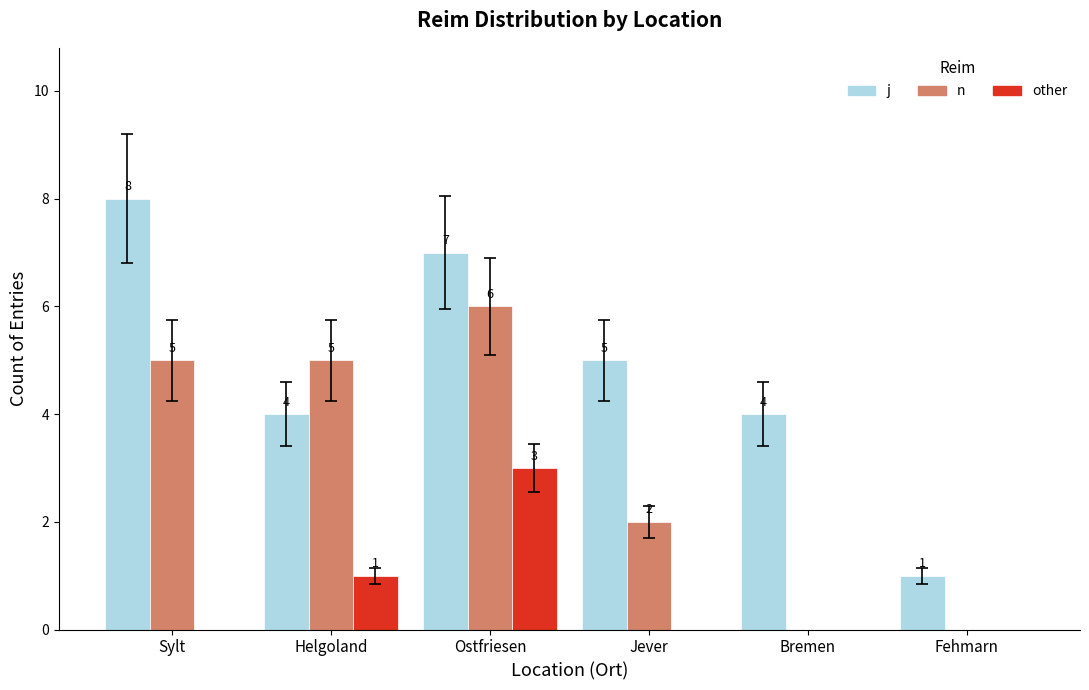

Is it true that j equals 8 at Sylt?

True